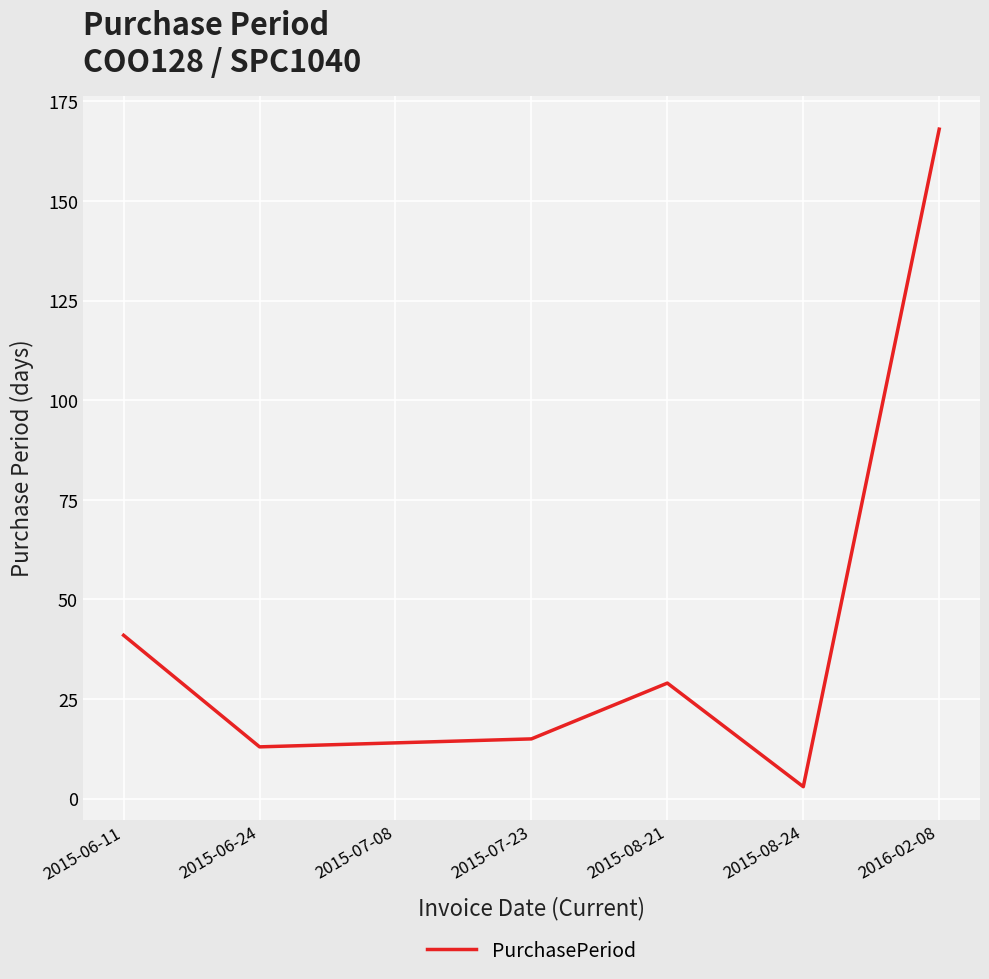

Between 2015-07-08 and 2015-06-11, which is larger?

2015-06-11